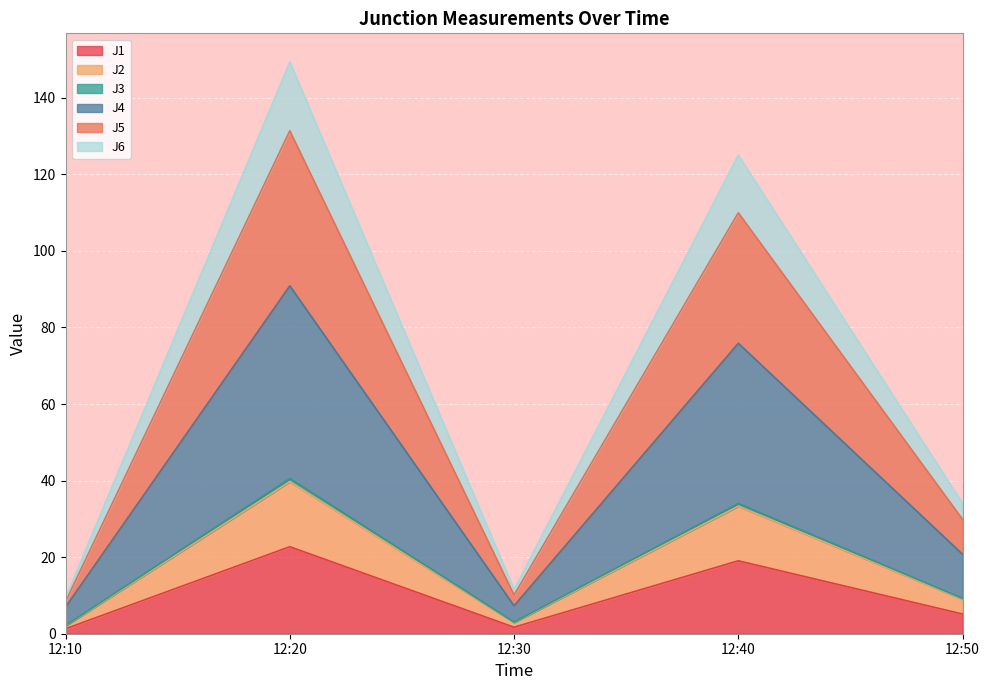

At which category is the sum across all series the highest?

12:20